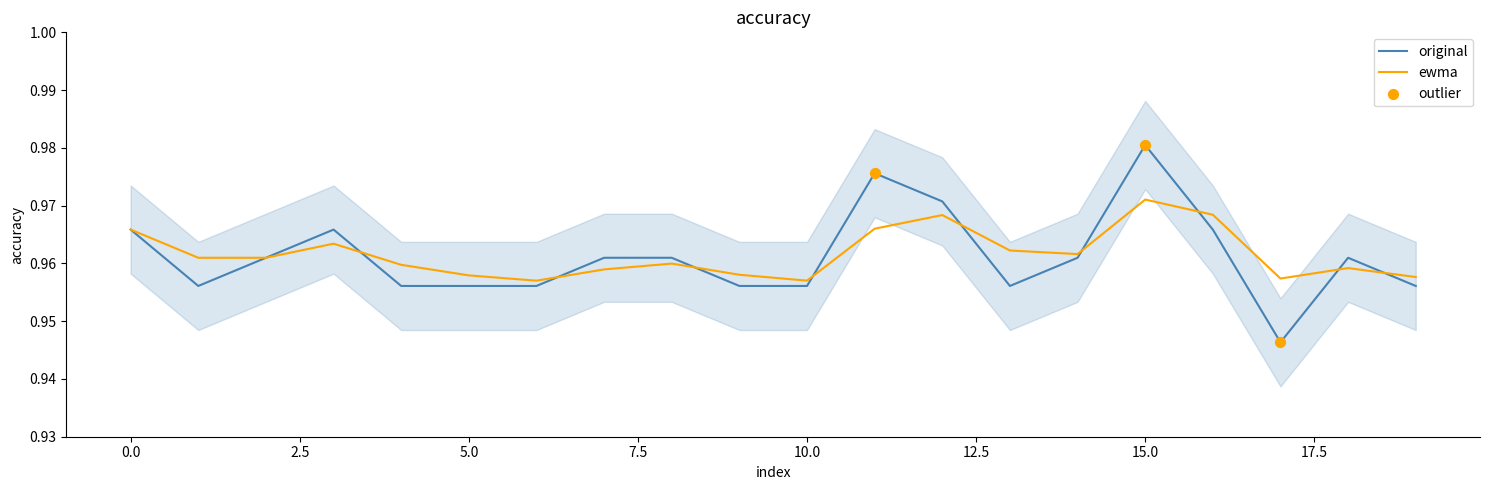

What is the total value across all series at 4?

1.9